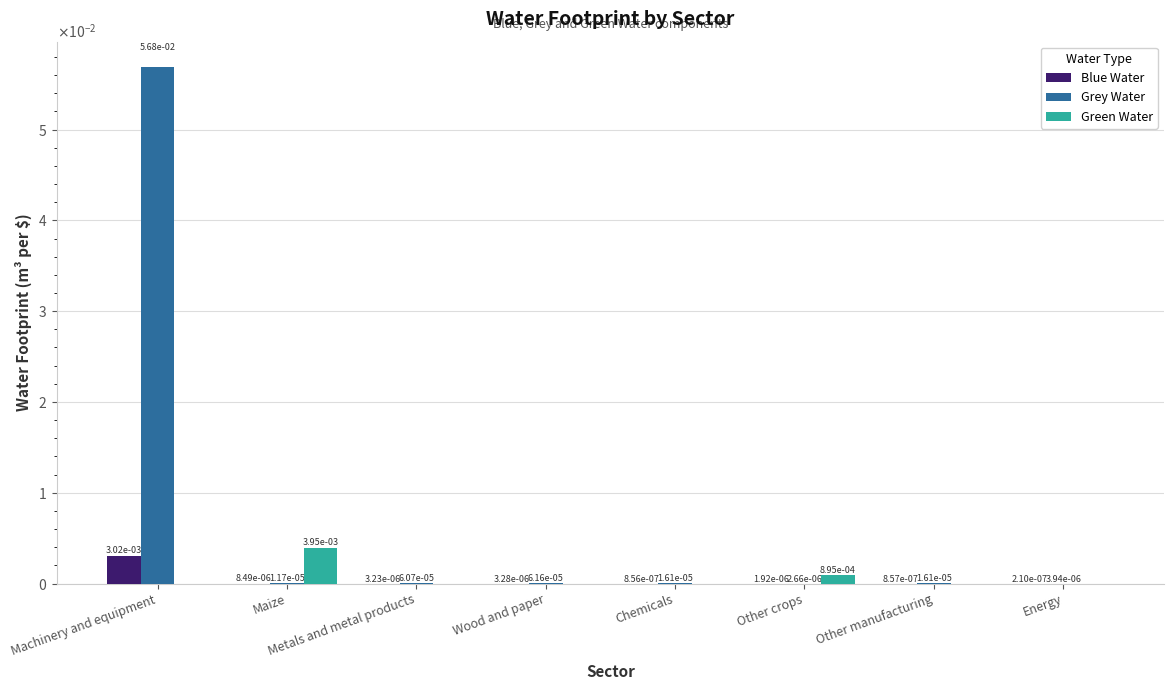

Are the bars horizontal?

No